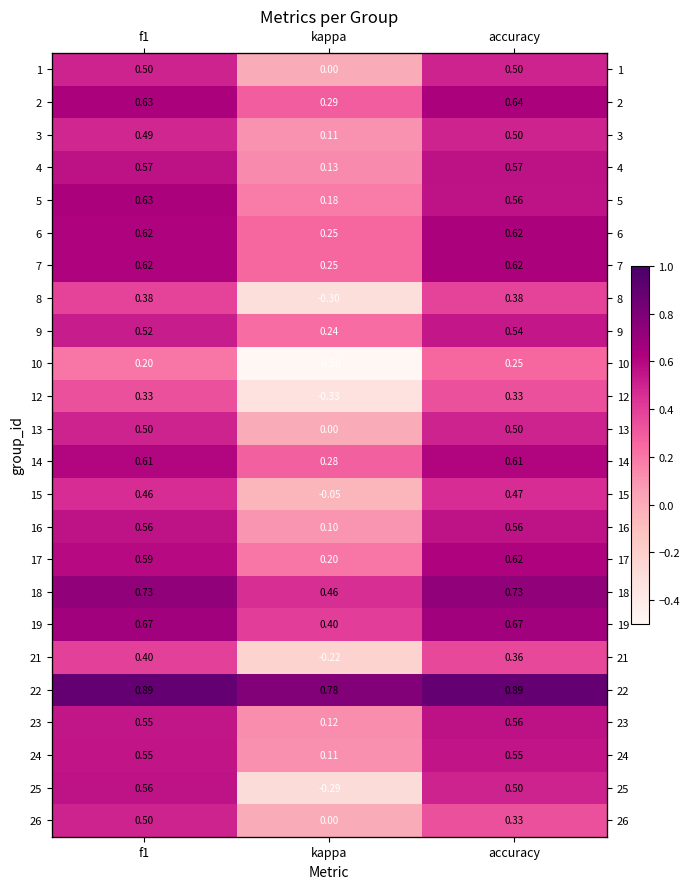

Count the number of data series in this chart.

24